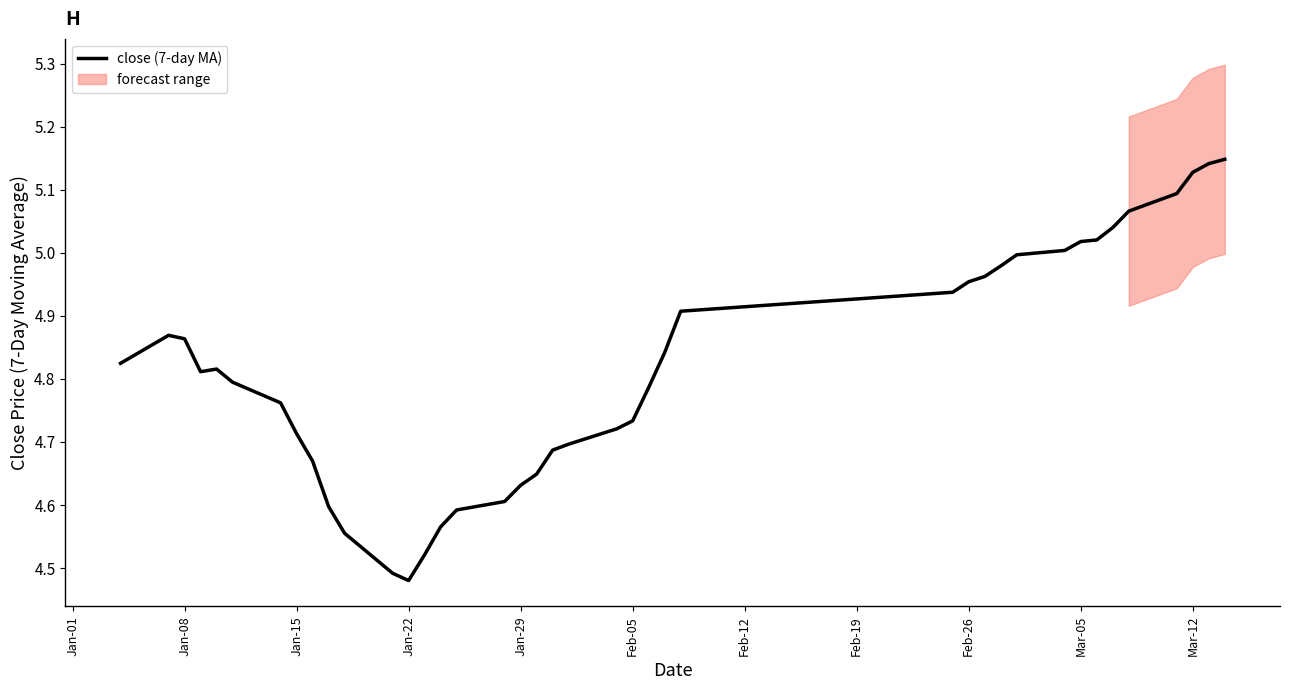

What is the label of the 1st point from the left?

Jan-01